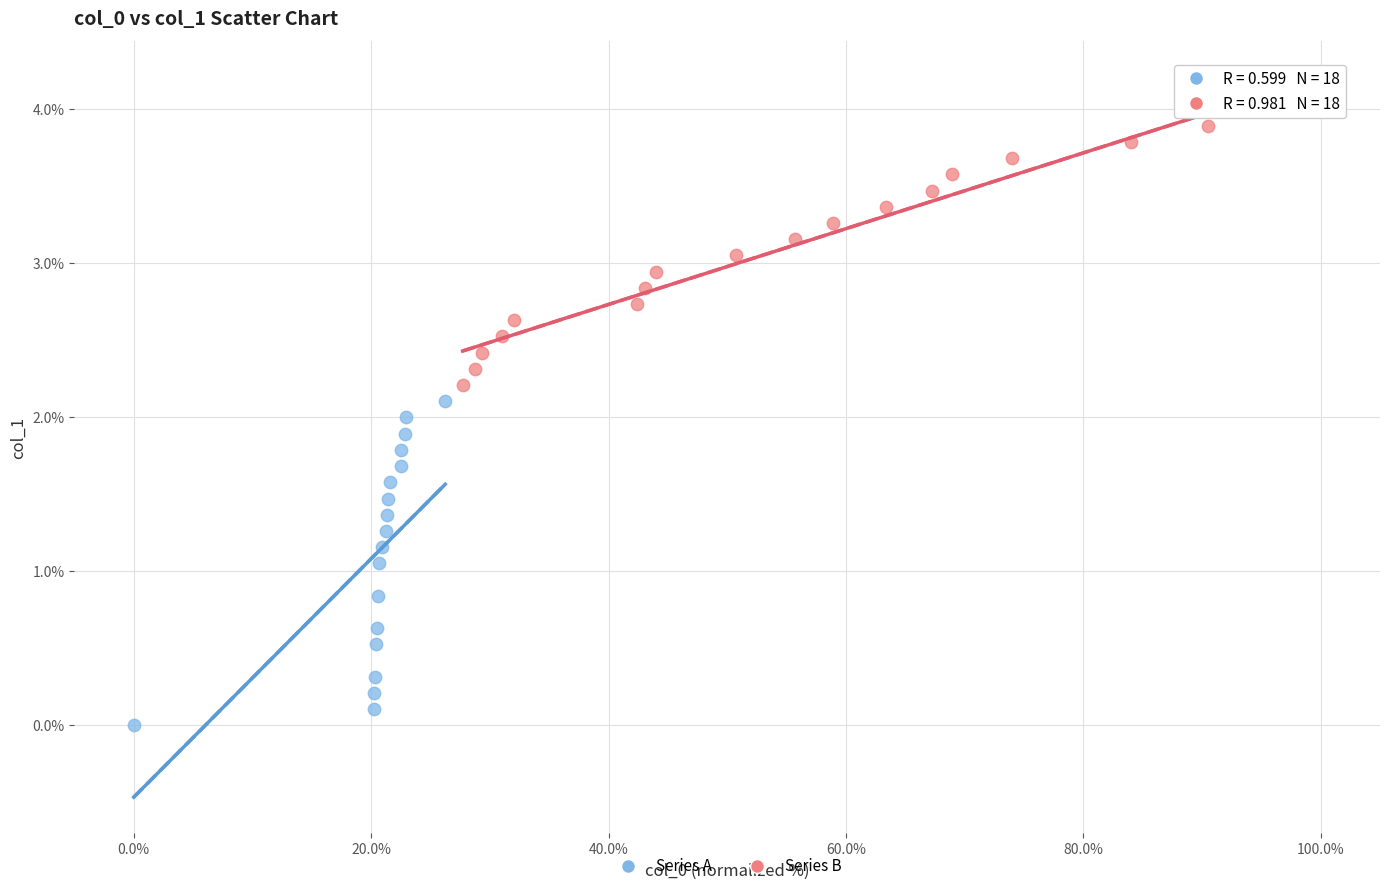

Which series has the widest spread of Y values?

Series A